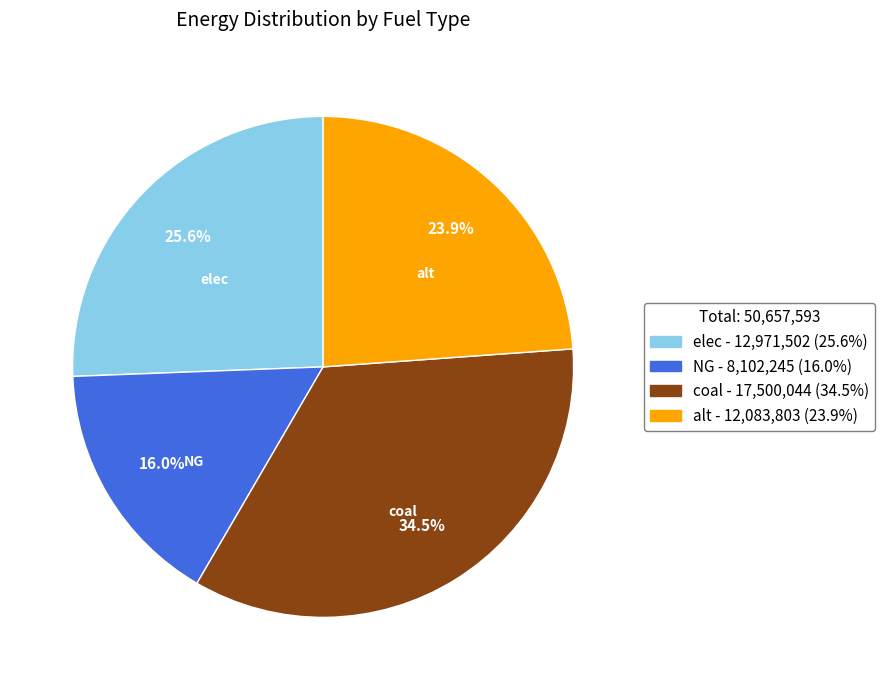

The alt slice represents 17% of the pie. True or false?

False